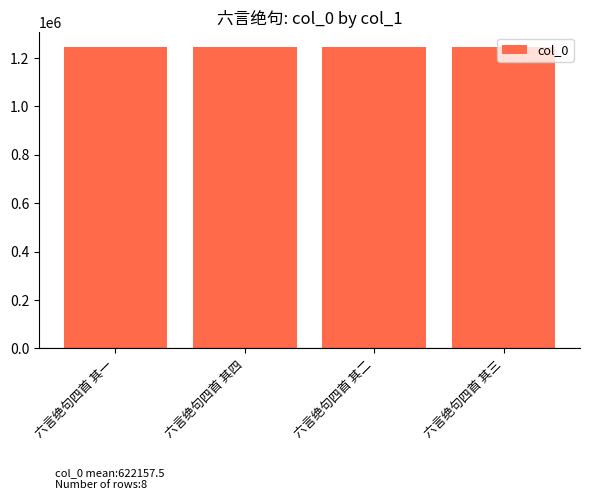

Are the bars horizontal?

No